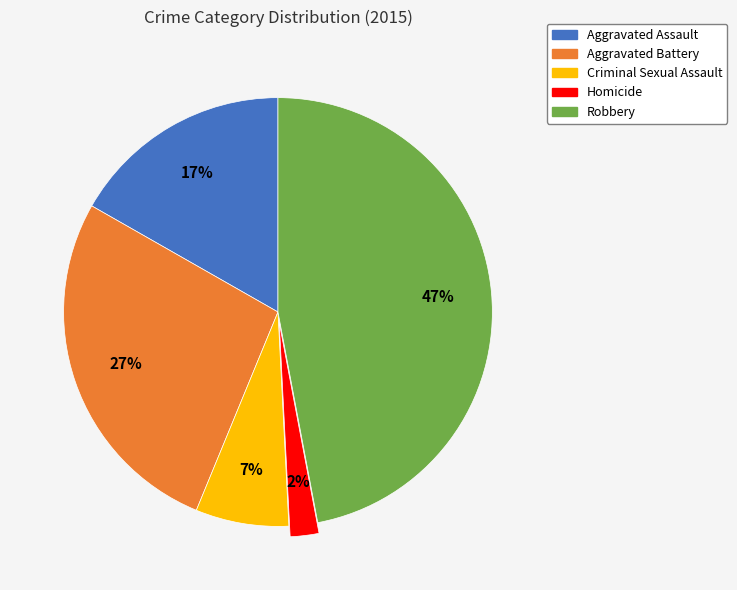

The Aggravated Assault slice represents 8% of the pie. True or false?

False